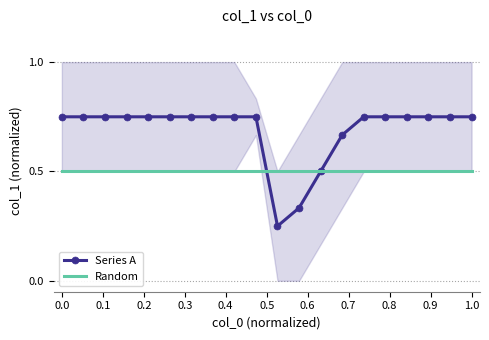

What is the spread (max minus min) of values at 0.5?

0.2